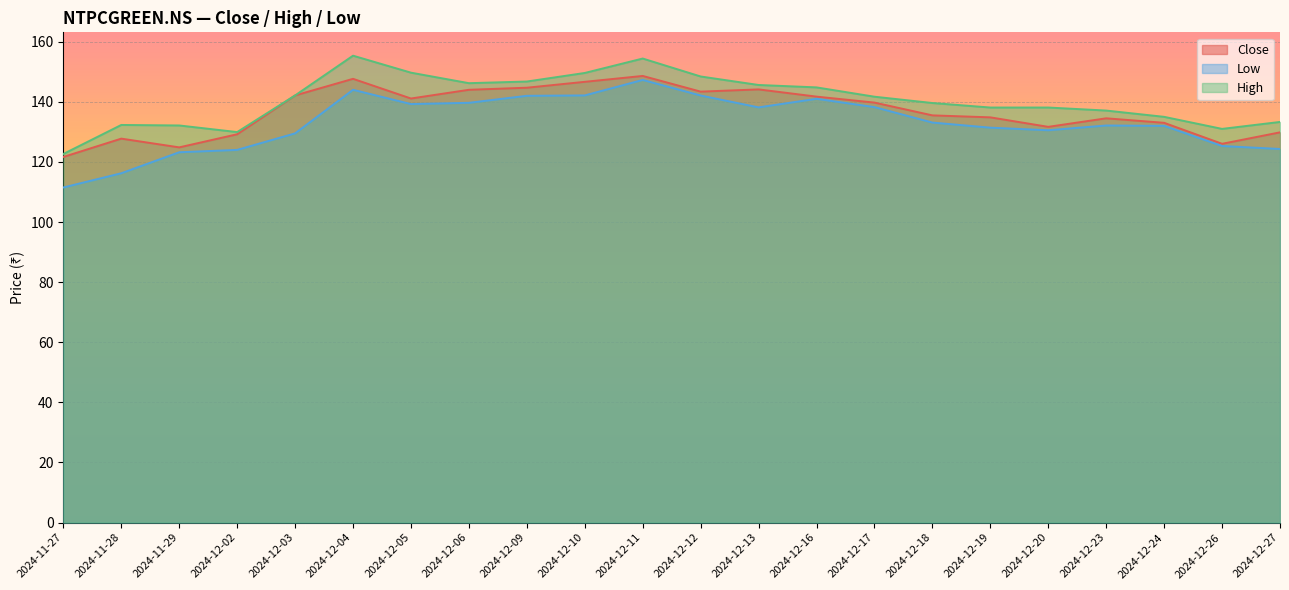

What is the sum of all High values?

3093.8